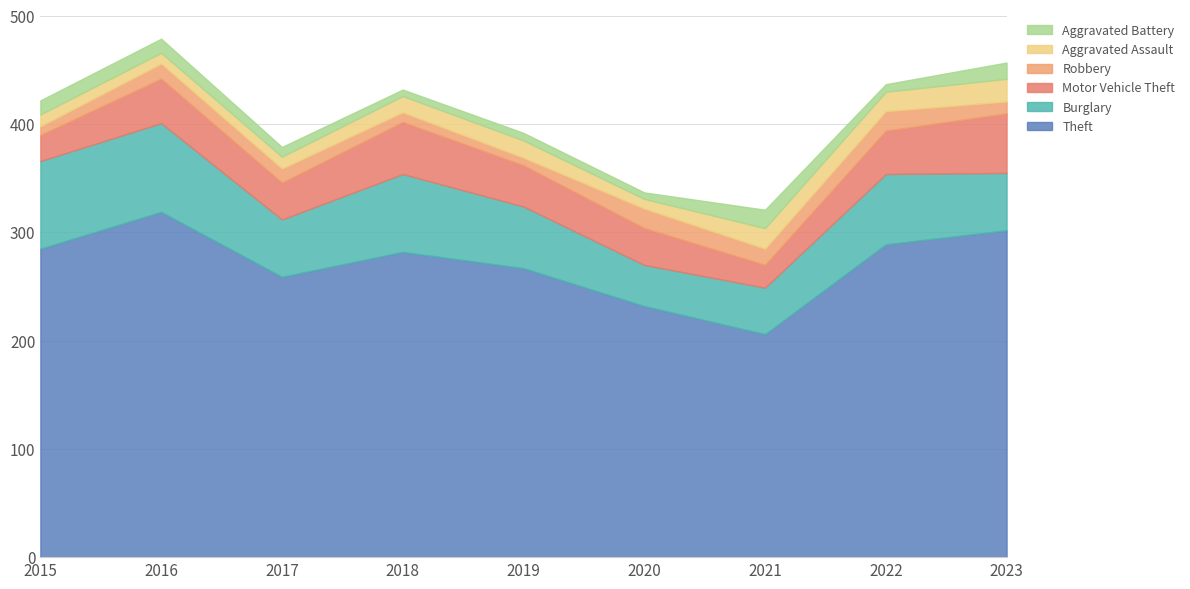

At which category is the sum across all series the highest?

2016